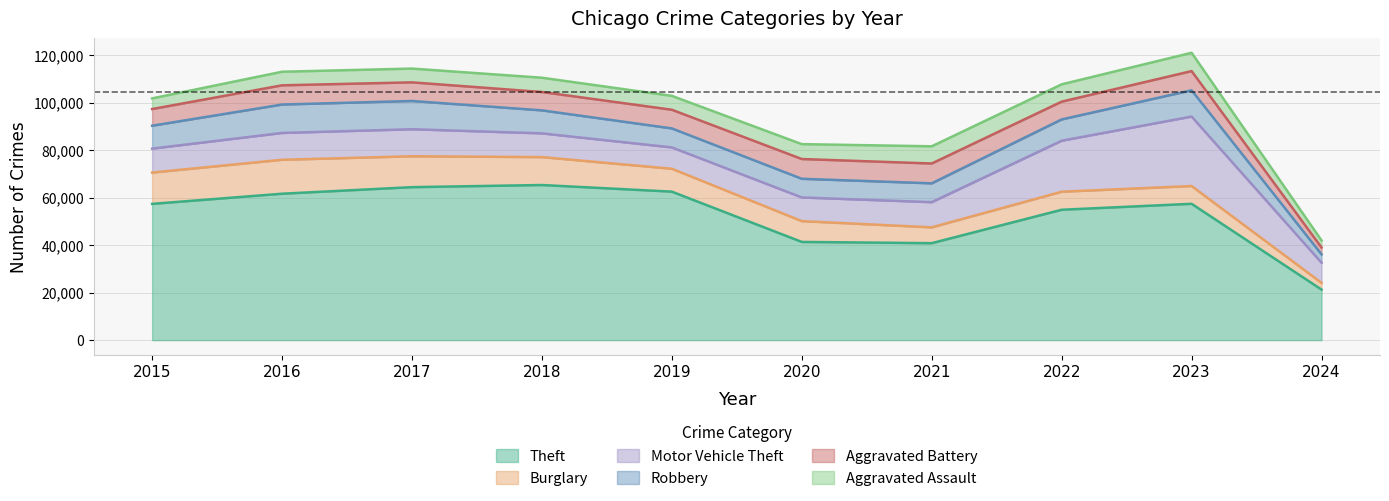

What is the maximum value for Theft?

65288